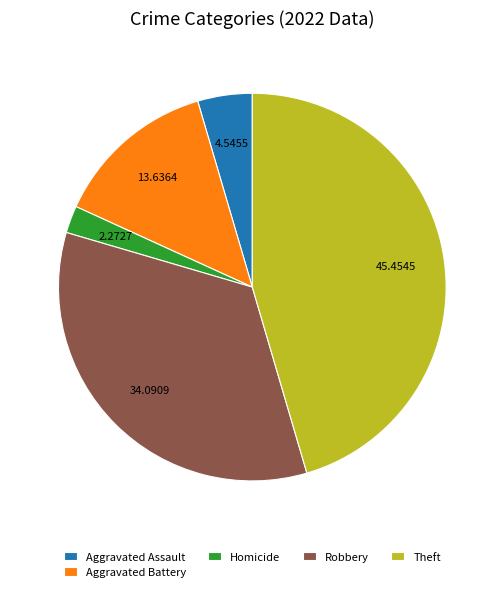

What is the ratio of the value at Aggravated Battery to the value at Robbery?

0.4